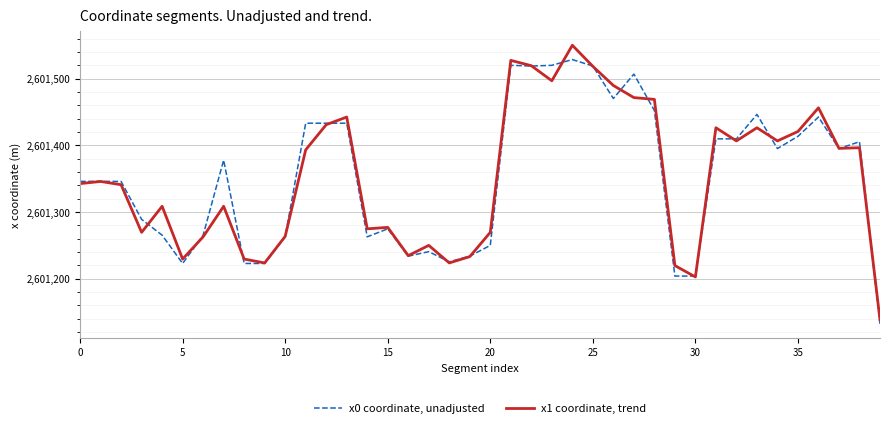

Which series has the widest spread of values?

x1 coordinate, trend